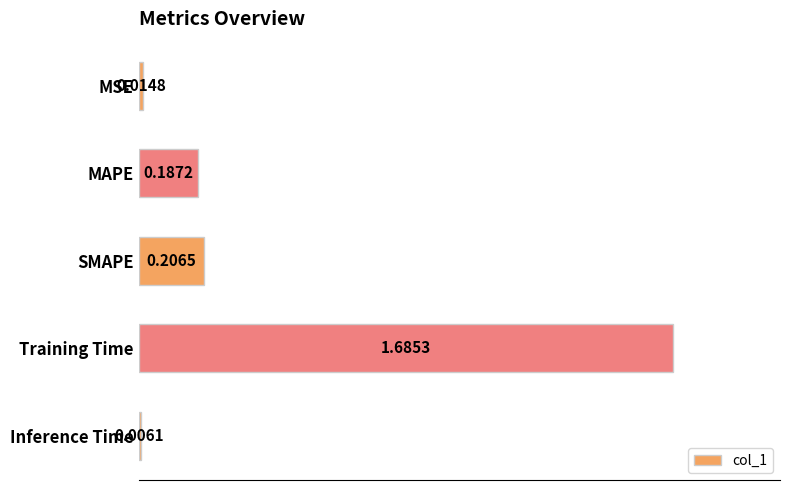

At which category does the chart reach its peak across all series?

Training Time